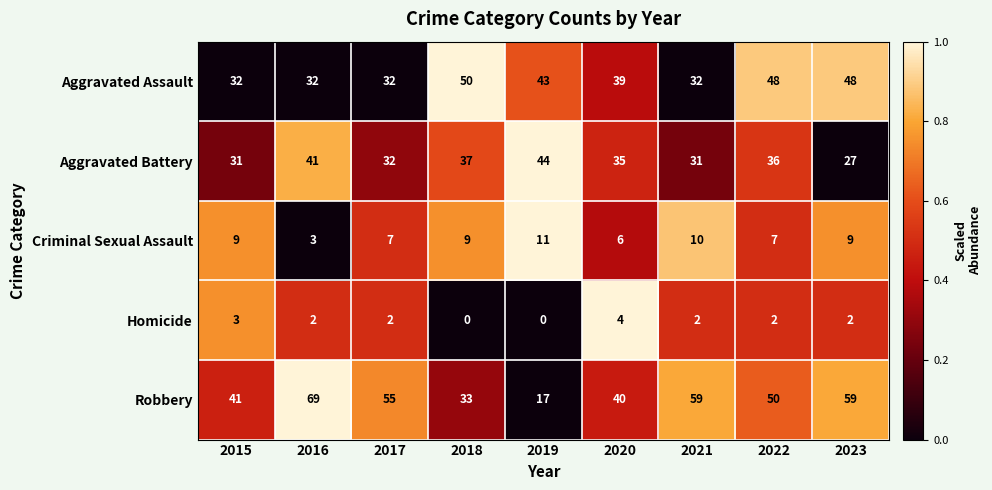

At 2015, list the series in order from largest to smallest.

Robbery, Aggravated Assault, Aggravated Battery, Criminal Sexual Assault, Homicide